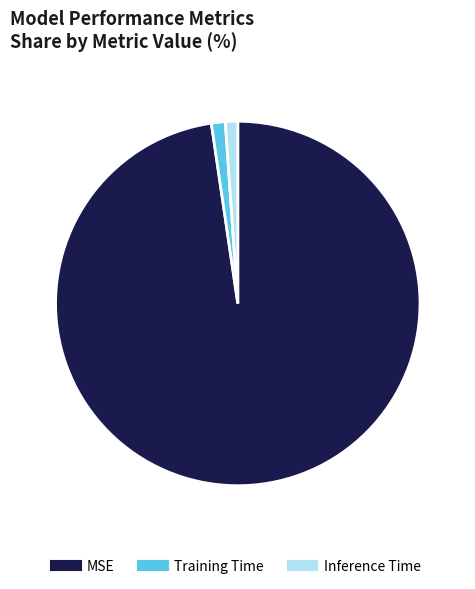

Does MSE represent more than half of the total?

Yes